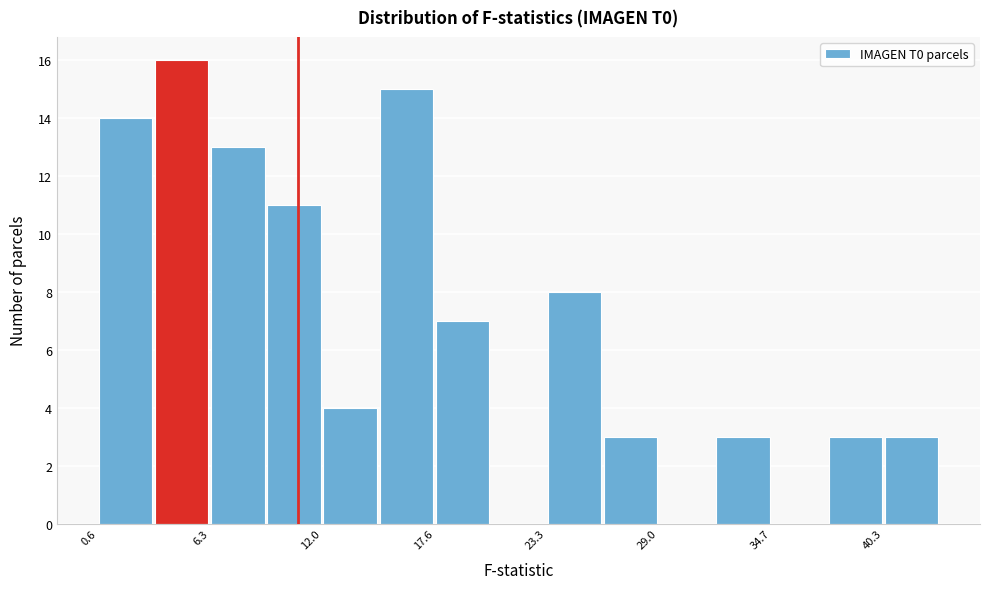

Around what value on the x-axis is the tallest bar? Give the approximate position of its centre, as read against the axis.

5